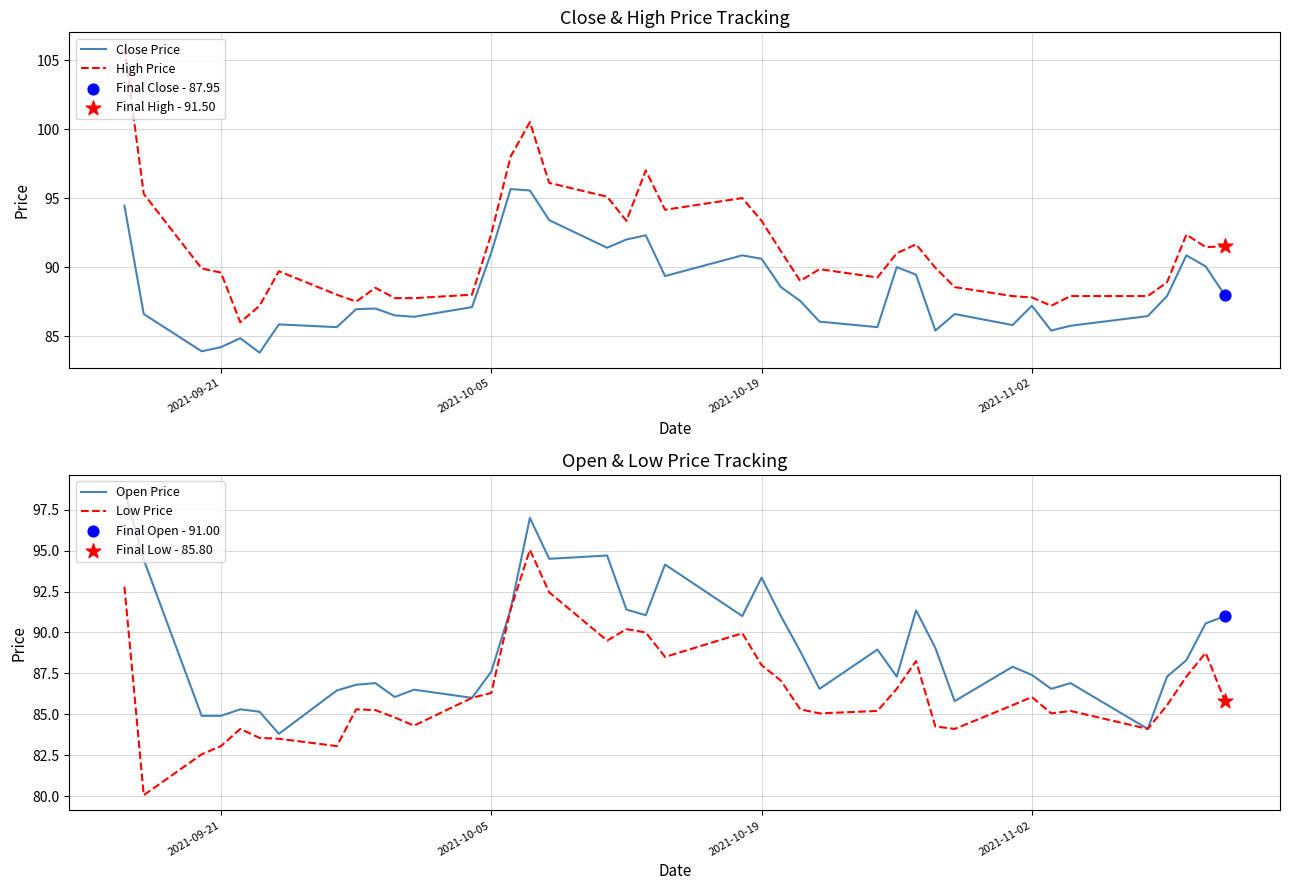

Which series has the largest total across all categories?

High Price